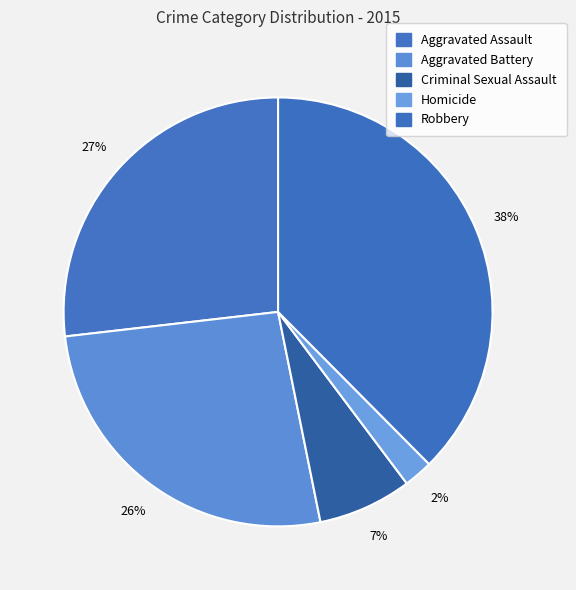

Count the number of slices in the pie.

5